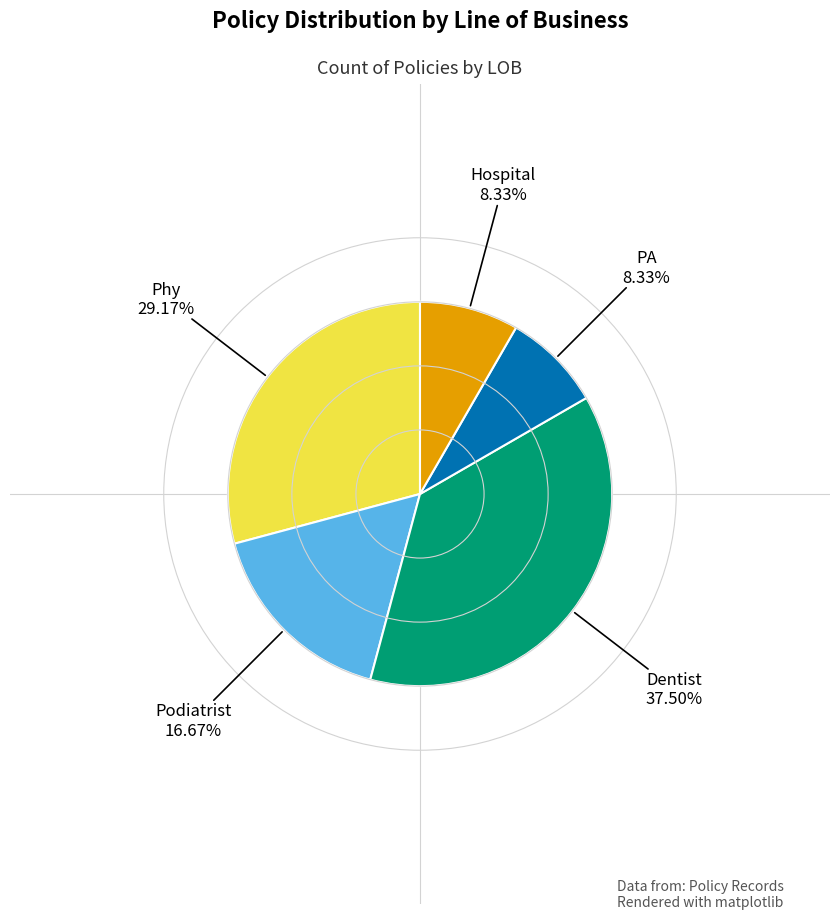

To the nearest percent, what is the difference between the largest and smallest slice percentages?

29%